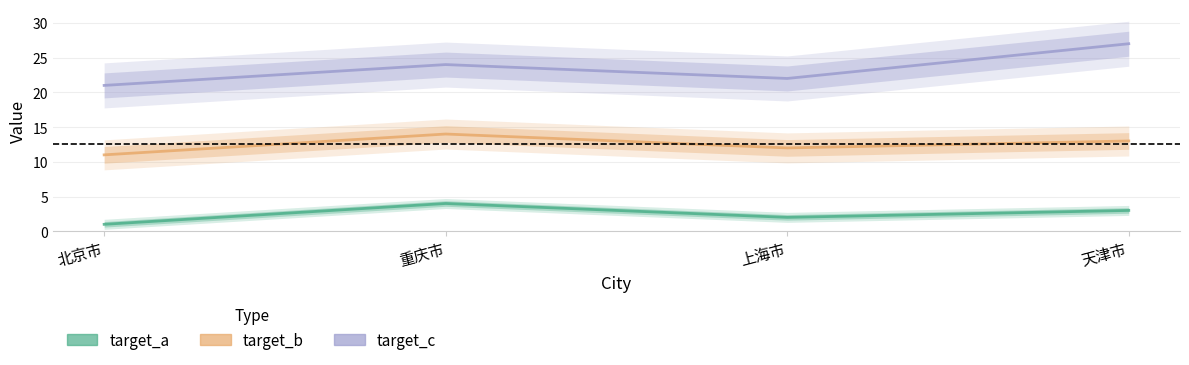

Reading right to left, what are all the values shown in this chart?

target_a: 3	2	4	1
target_b: 13	12	14	11
target_c: 27	22	24	21